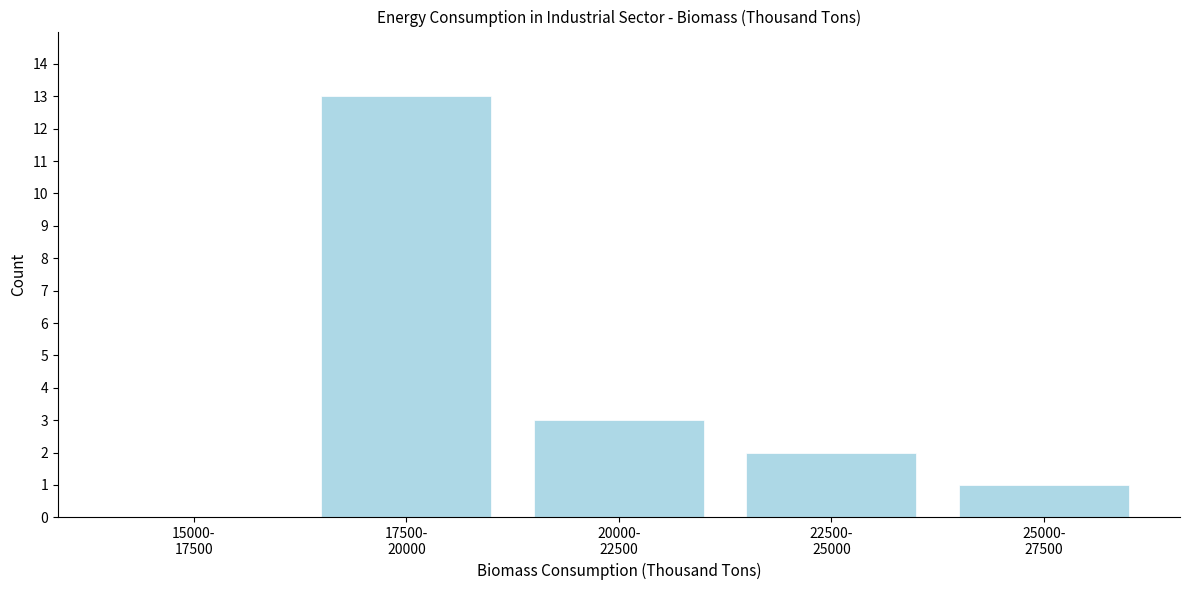

What is the maximum value shown in the chart?

13